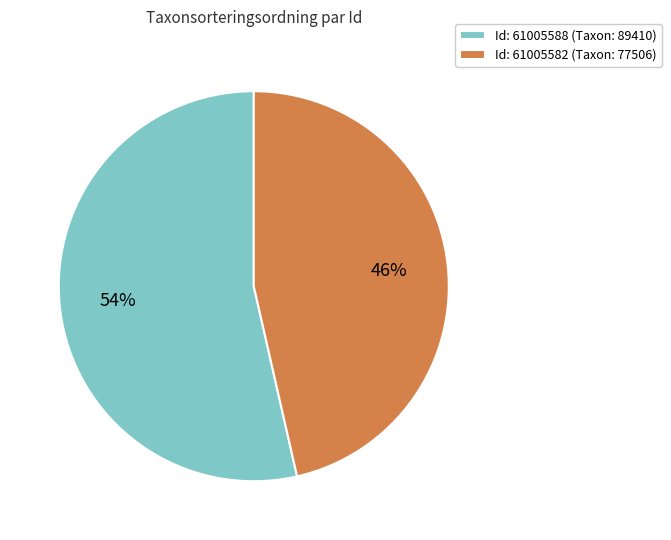

Between Id: 61005582 (Taxon: 77506) and Id: 61005588 (Taxon: 89410), which is larger?

Id: 61005588 (Taxon: 89410)